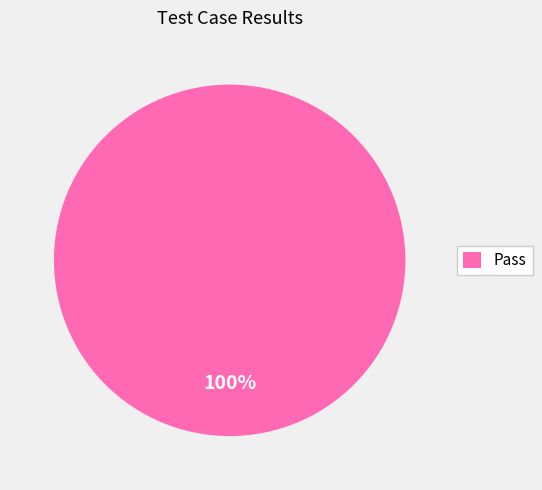

To the nearest percent, what portion does Pass represent?

100%